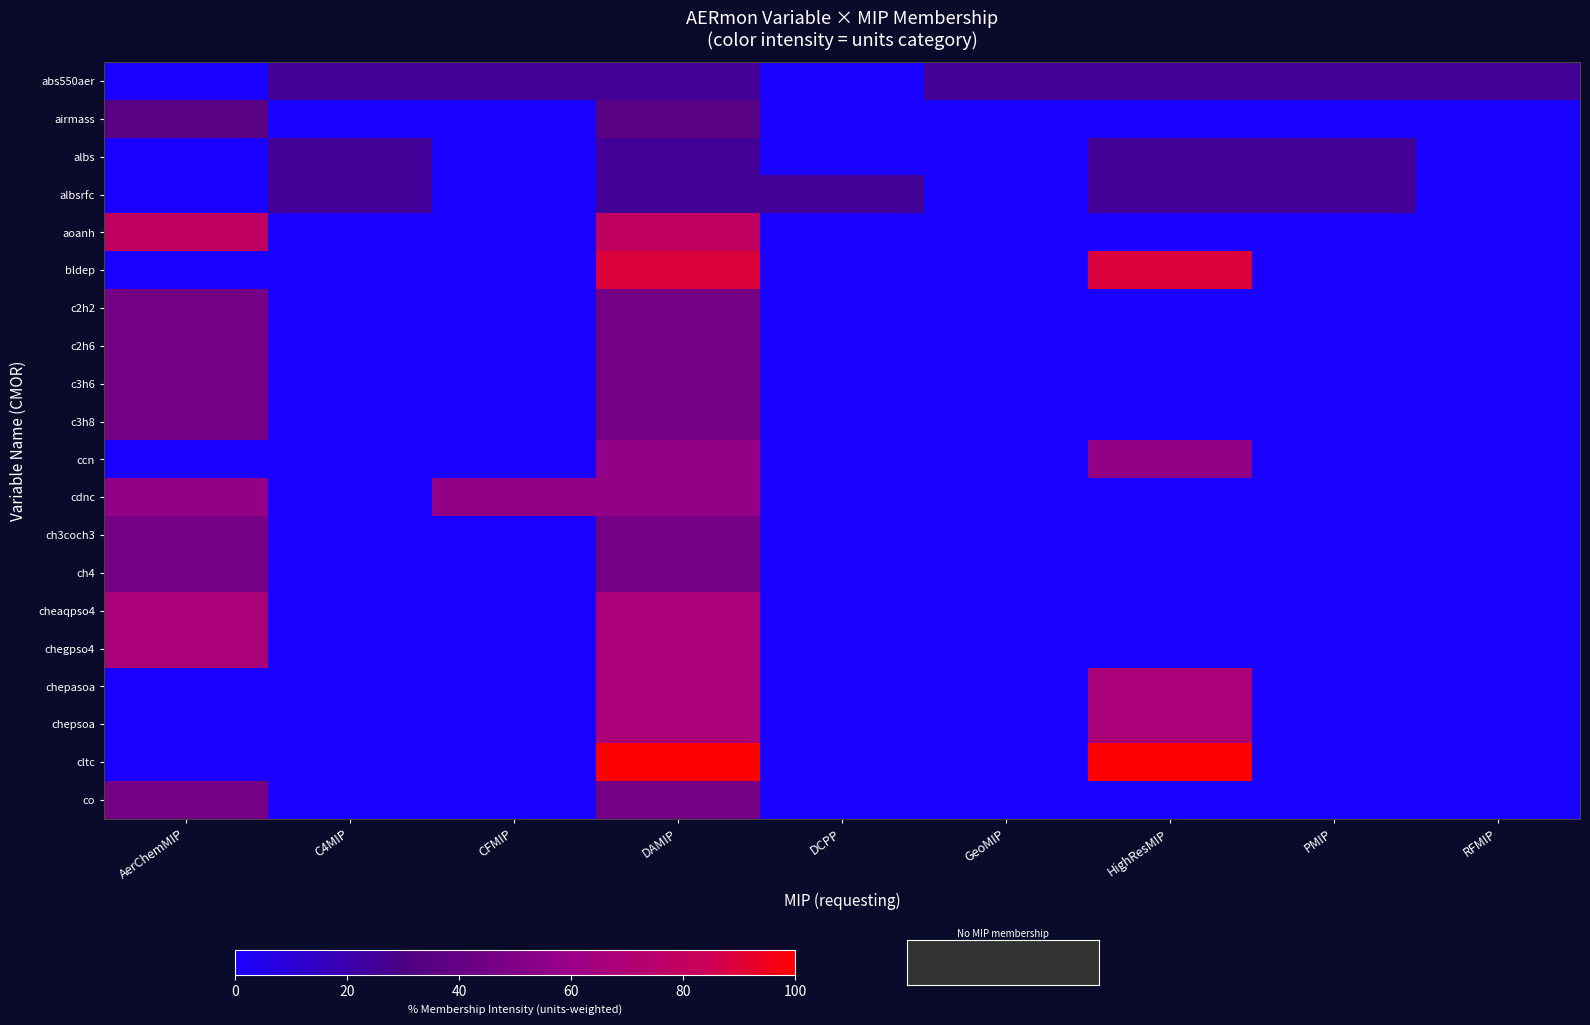

Reading left to right, list all the values displayed in this chart.

abs550aer: AerChemMIP=0.0	C4MIP=25.0	CFMIP=25.0	DAMIP=25.0	DCPP=0.0	GeoMIP=25.0	HighResMIP=25.0	PMIP=25.0	RFMIP=25.0
airmass: AerChemMIP=35.7	C4MIP=0.0	CFMIP=0.0	DAMIP=35.7	DCPP=0.0	GeoMIP=0.0	HighResMIP=0.0	PMIP=0.0	RFMIP=0.0
albs: AerChemMIP=0.0	C4MIP=25.0	CFMIP=0.0	DAMIP=25.0	DCPP=0.0	GeoMIP=0.0	HighResMIP=25.0	PMIP=25.0	RFMIP=0.0
albsrfc: AerChemMIP=0.0	C4MIP=25.0	CFMIP=0.0	DAMIP=25.0	DCPP=25.0	GeoMIP=0.0	HighResMIP=25.0	PMIP=25.0	RFMIP=0.0
aoanh: AerChemMIP=78.6	C4MIP=0.0	CFMIP=0.0	DAMIP=78.6	DCPP=0.0	GeoMIP=0.0	HighResMIP=0.0	PMIP=0.0	RFMIP=0.0
bldep: AerChemMIP=0.0	C4MIP=0.0	CFMIP=0.0	DAMIP=89.3	DCPP=0.0	GeoMIP=0.0	HighResMIP=89.3	PMIP=0.0	RFMIP=0.0
c2h2: AerChemMIP=46.4	C4MIP=0.0	CFMIP=0.0	DAMIP=46.4	DCPP=0.0	GeoMIP=0.0	HighResMIP=0.0	PMIP=0.0	RFMIP=0.0
c2h6: AerChemMIP=46.4	C4MIP=0.0	CFMIP=0.0	DAMIP=46.4	DCPP=0.0	GeoMIP=0.0	HighResMIP=0.0	PMIP=0.0	RFMIP=0.0
c3h6: AerChemMIP=46.4	C4MIP=0.0	CFMIP=0.0	DAMIP=46.4	DCPP=0.0	GeoMIP=0.0	HighResMIP=0.0	PMIP=0.0	RFMIP=0.0
c3h8: AerChemMIP=46.4	C4MIP=0.0	CFMIP=0.0	DAMIP=46.4	DCPP=0.0	GeoMIP=0.0	HighResMIP=0.0	PMIP=0.0	RFMIP=0.0
ccn: AerChemMIP=0.0	C4MIP=0.0	CFMIP=0.0	DAMIP=57.1	DCPP=0.0	GeoMIP=0.0	HighResMIP=57.1	PMIP=0.0	RFMIP=0.0
cdnc: AerChemMIP=57.1	C4MIP=0.0	CFMIP=57.1	DAMIP=57.1	DCPP=0.0	GeoMIP=0.0	HighResMIP=0.0	PMIP=0.0	RFMIP=0.0
ch3coch3: AerChemMIP=46.4	C4MIP=0.0	CFMIP=0.0	DAMIP=46.4	DCPP=0.0	GeoMIP=0.0	HighResMIP=0.0	PMIP=0.0	RFMIP=0.0
ch4: AerChemMIP=46.4	C4MIP=0.0	CFMIP=0.0	DAMIP=46.4	DCPP=0.0	GeoMIP=0.0	HighResMIP=0.0	PMIP=0.0	RFMIP=0.0
cheaqpso4: AerChemMIP=67.9	C4MIP=0.0	CFMIP=0.0	DAMIP=67.9	DCPP=0.0	GeoMIP=0.0	HighResMIP=0.0	PMIP=0.0	RFMIP=0.0
chegpso4: AerChemMIP=67.9	C4MIP=0.0	CFMIP=0.0	DAMIP=67.9	DCPP=0.0	GeoMIP=0.0	HighResMIP=0.0	PMIP=0.0	RFMIP=0.0
chepasoa: AerChemMIP=0.0	C4MIP=0.0	CFMIP=0.0	DAMIP=67.9	DCPP=0.0	GeoMIP=0.0	HighResMIP=67.9	PMIP=0.0	RFMIP=0.0
chepsoa: AerChemMIP=0.0	C4MIP=0.0	CFMIP=0.0	DAMIP=67.9	DCPP=0.0	GeoMIP=0.0	HighResMIP=67.9	PMIP=0.0	RFMIP=0.0
cltc: AerChemMIP=0.0	C4MIP=0.0	CFMIP=0.0	DAMIP=100.0	DCPP=0.0	GeoMIP=0.0	HighResMIP=100.0	PMIP=0.0	RFMIP=0.0
co: AerChemMIP=46.4	C4MIP=0.0	CFMIP=0.0	DAMIP=46.4	DCPP=0.0	GeoMIP=0.0	HighResMIP=0.0	PMIP=0.0	RFMIP=0.0